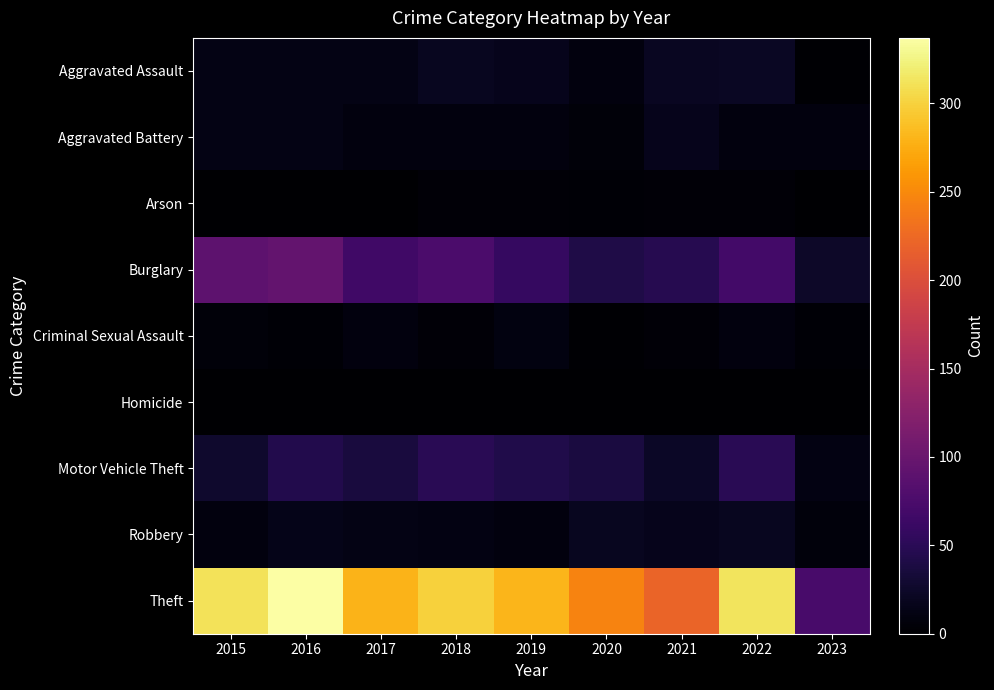

Reading left to right, list all the values displayed in this chart.

Aggravated Assault: 2015=12	2016=13	2017=12	2018=19	2019=16	2020=9	2021=21	2022=22	2023=2
Aggravated Battery: 2015=13	2016=13	2017=9	2018=8	2019=8	2020=6	2021=17	2022=9	2023=8
Arson: 2015=1	2016=0	2017=1	2018=4	2019=4	2020=3	2021=4	2022=4	2023=1
Burglary: 2015=90	2016=96	2017=67	2018=76	2019=58	2020=42	2021=47	2022=69	2023=24
Criminal Sexual Assault: 2015=6	2016=3	2017=9	2018=4	2019=10	2020=2	2021=5	2022=8	2023=3
Homicide: 2015=0	2016=1	2017=1	2018=0	2019=0	2020=1	2021=0	2022=0	2023=0
Motor Vehicle Theft: 2015=27	2016=44	2017=36	2018=50	2019=43	2020=37	2021=23	2022=50	2023=11
Robbery: 2015=8	2016=15	2017=13	2018=11	2019=9	2020=19	2021=16	2022=19	2023=7
Theft: 2015=311	2016=337	2017=280	2018=300	2019=281	2020=245	2021=221	2022=313	2023=73